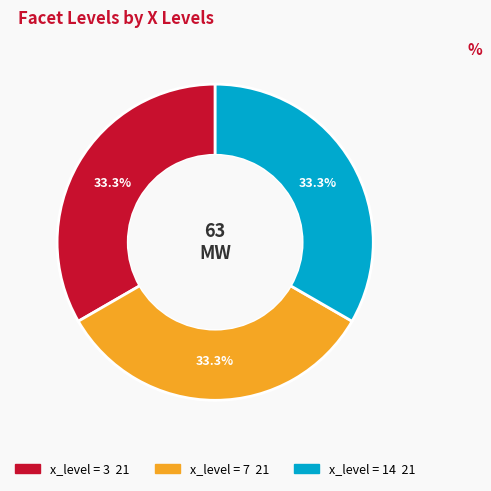

Is there any slice that represents more than half of the pie?

No